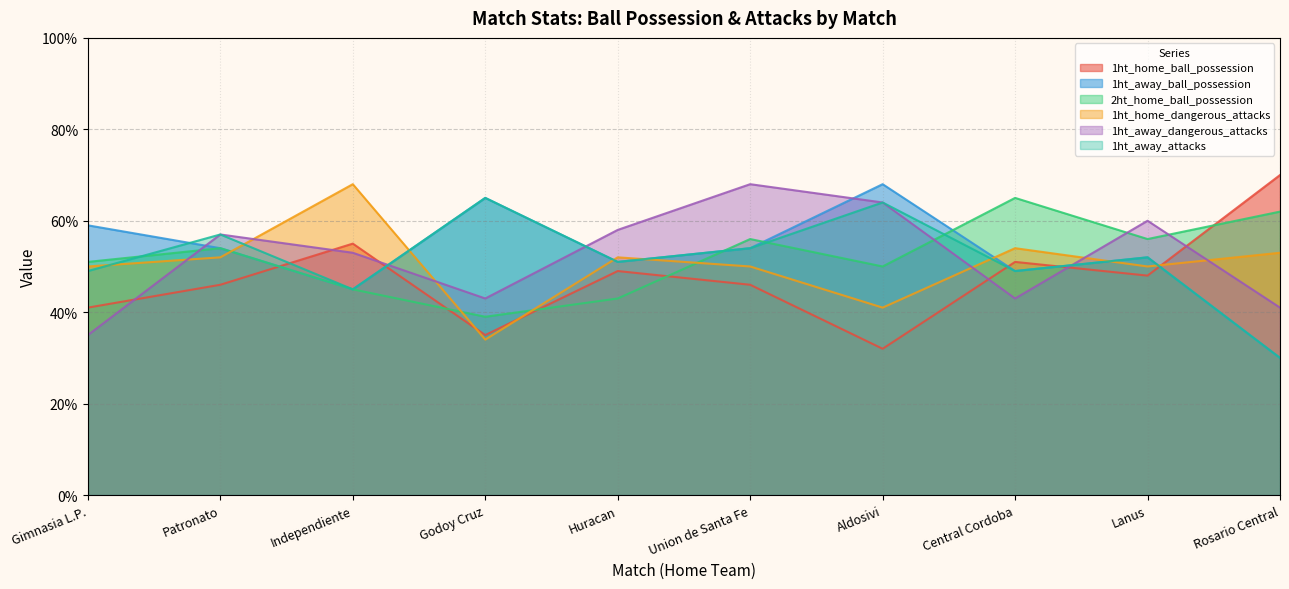

What position from the right is Union de Santa Fe?

5